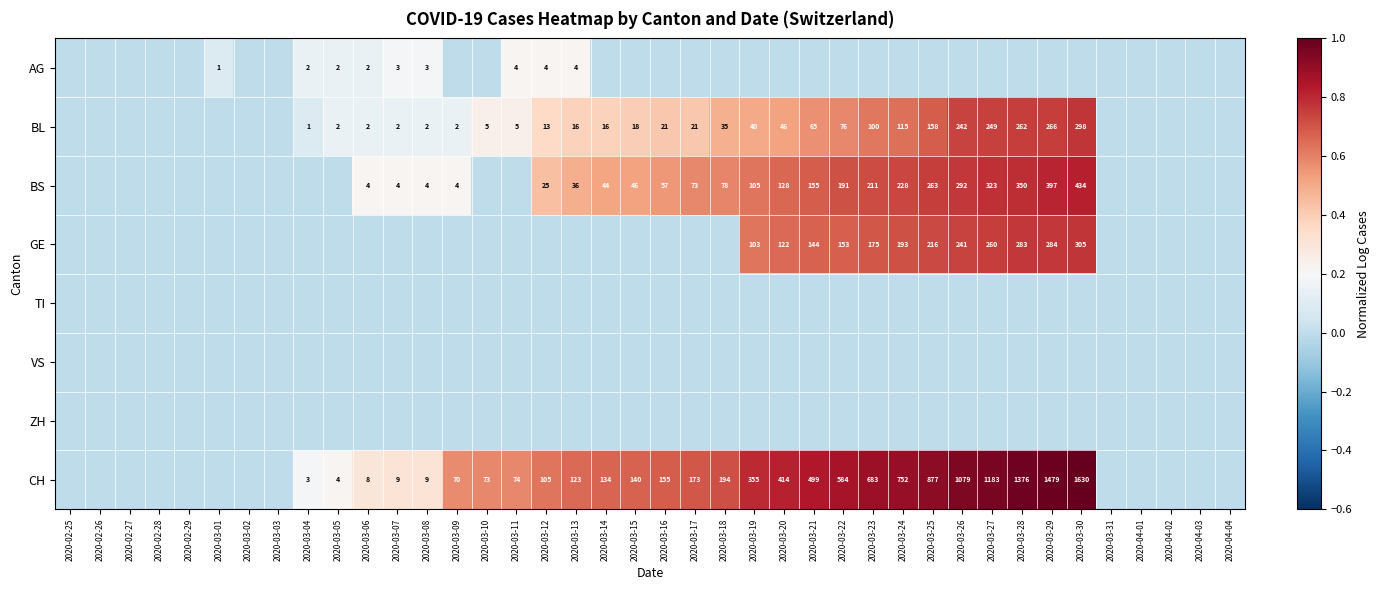

The value of CH at 2020-03-24 is 752. True or false?

True